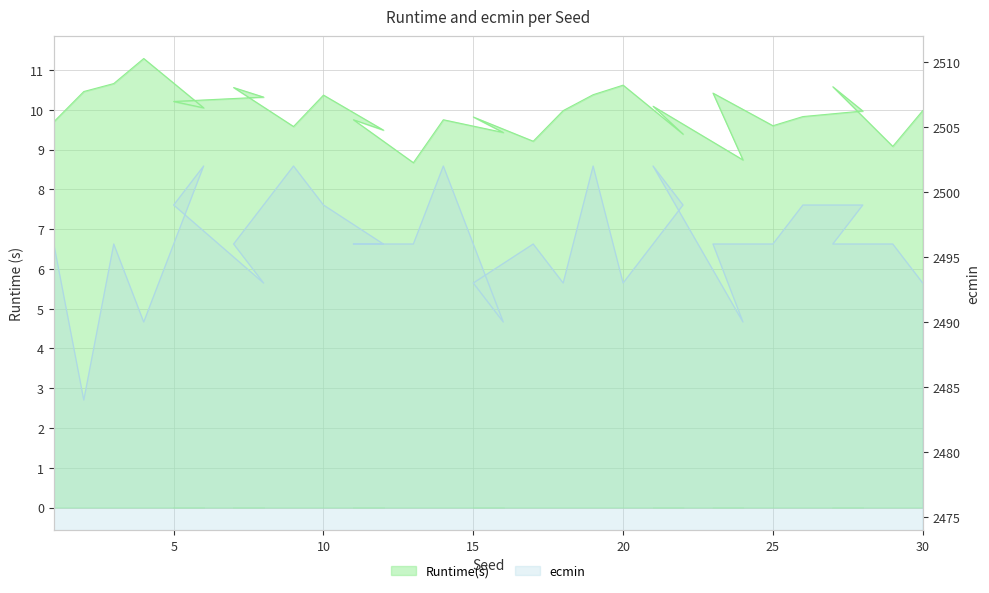

Which series has the largest total across all categories?

ecmin